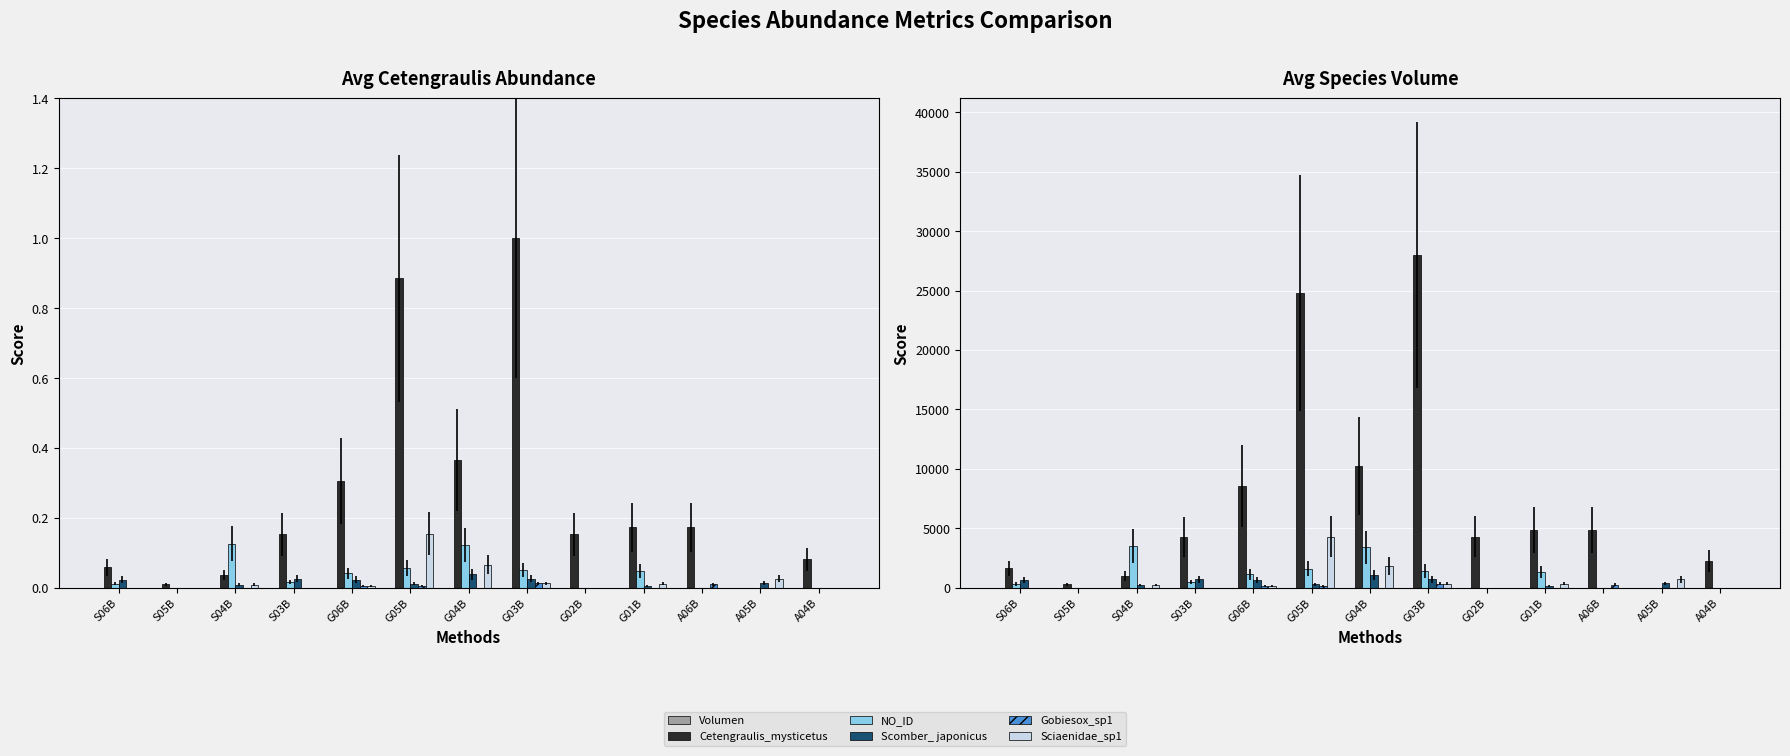

At how many categories does at least one series exceed 19544?

2